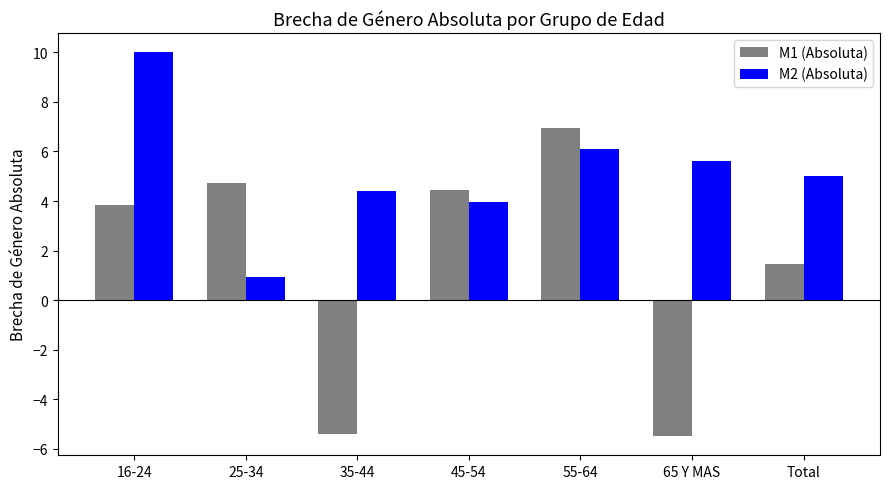

How many groups of bars are there?

7